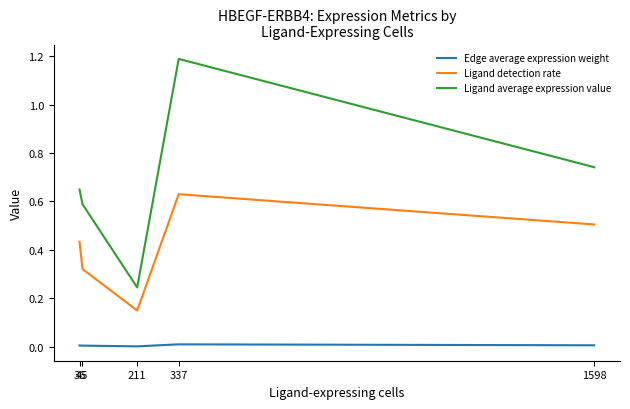

Which series has the largest total across all categories?

Ligand average expression value